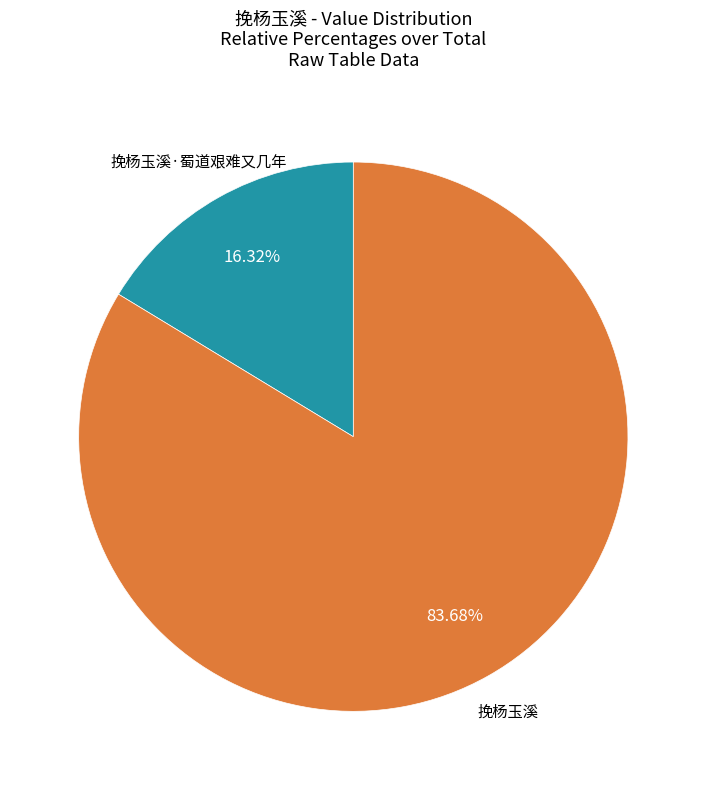

True or false: 挽杨玉溪·蜀道艰难又几年 accounts for 30% of the total.

False